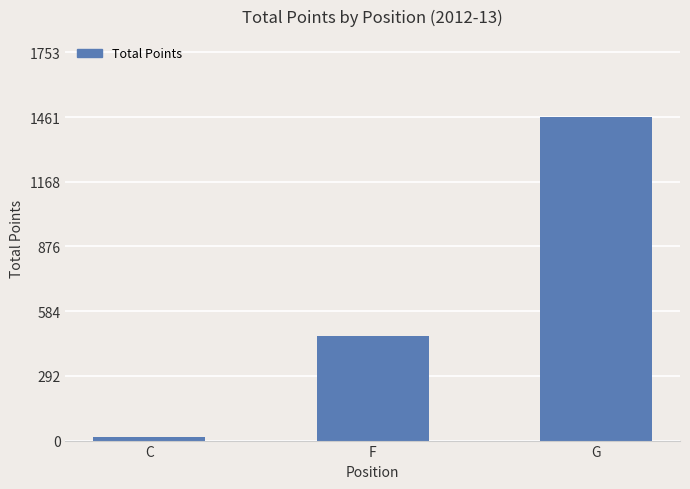

What is the label of the 3rd bar from the left?

G